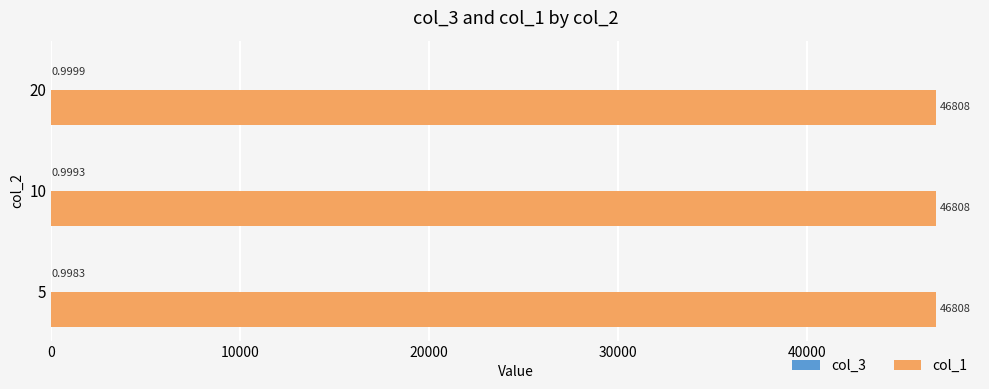

What is the sum of the col_1 values at 20 and 5?

93616.0